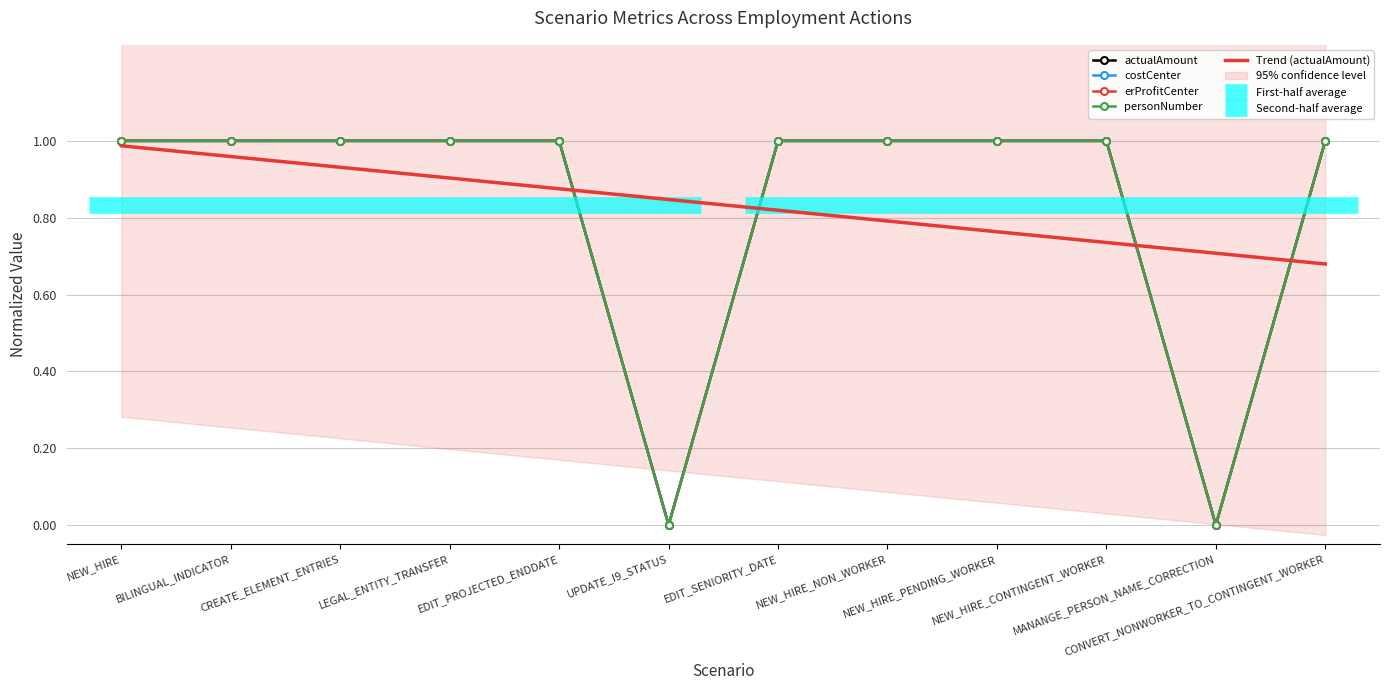

True or false: costCenter and erProfitCenter cross at least once.

False